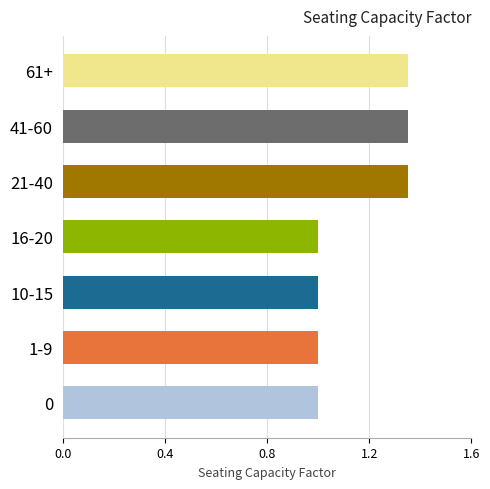

What is the change in value from 0 to 61+?

+0.4